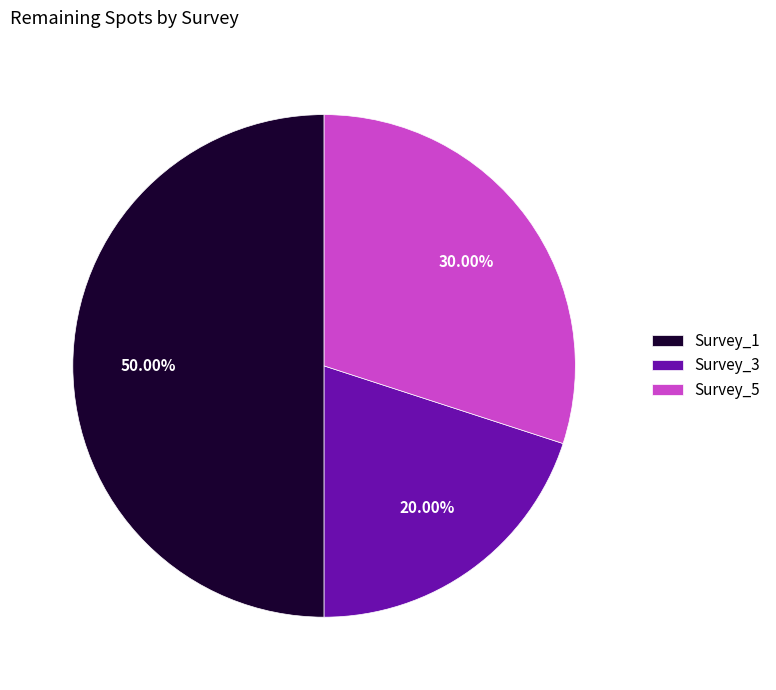

To the nearest percent, what is the difference between the largest and smallest slice percentages?

30%